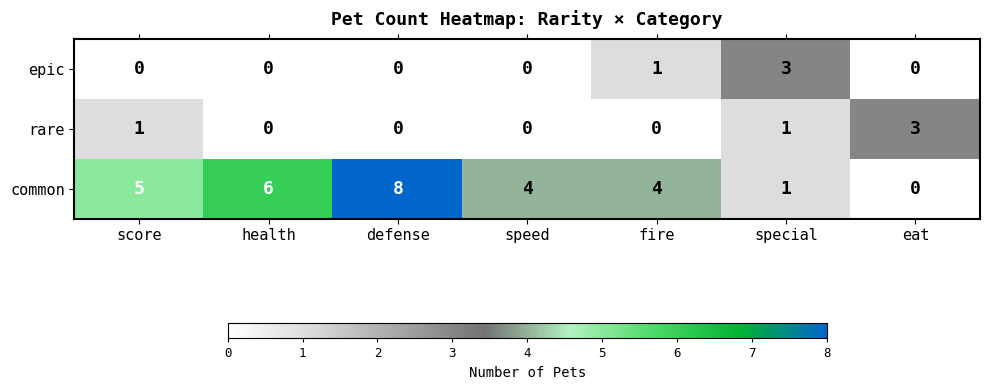

Reading right to left, list all the values displayed in this chart.

epic: eat=0	special=3	fire=1	speed=0	defense=0	health=0	score=0
rare: eat=3	special=1	fire=0	speed=0	defense=0	health=0	score=1
common: eat=0	special=1	fire=4	speed=4	defense=8	health=6	score=5